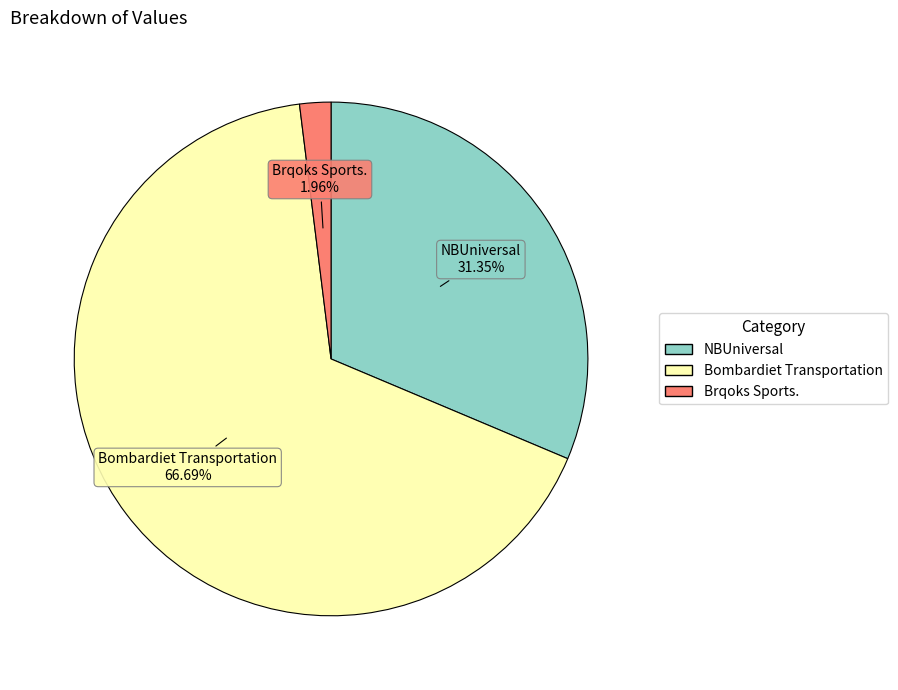

What percentage is the Brqoks Sports. slice, to the nearest percent?

2%